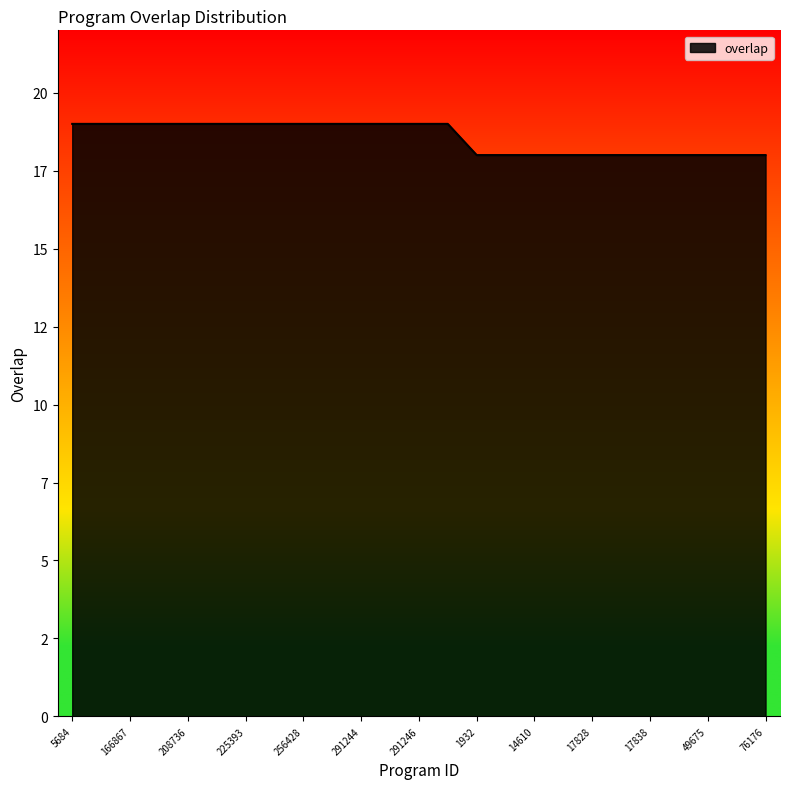

Is this an area chart (filled region under the line)?

Yes